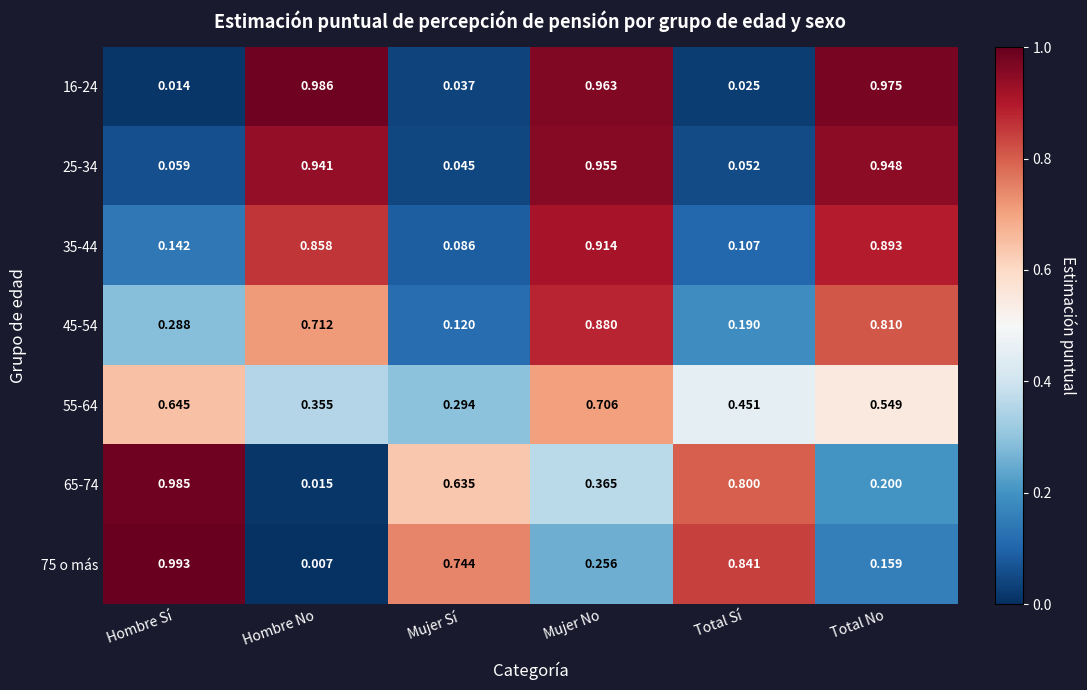

At which category does the chart reach its minimum across all series?

Hombre No